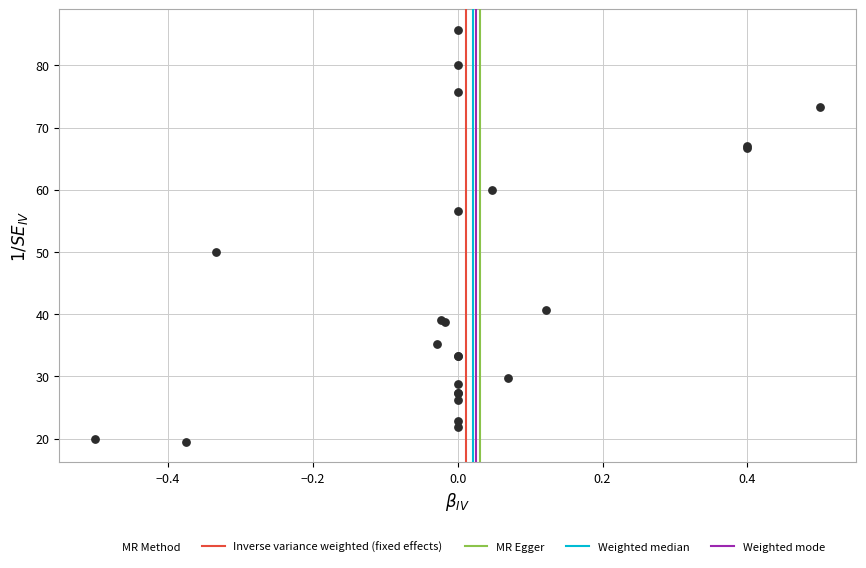

What Y value in the scatter plot is closest to 52?

50.0